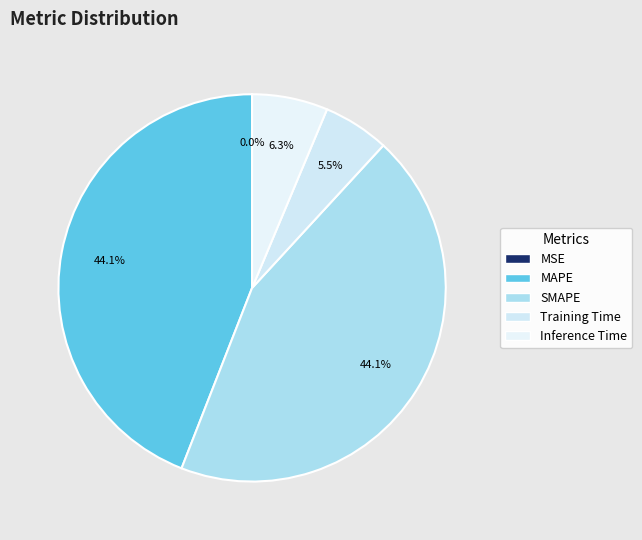

To the nearest percent, what percentage of the pie is Training Time?

6%